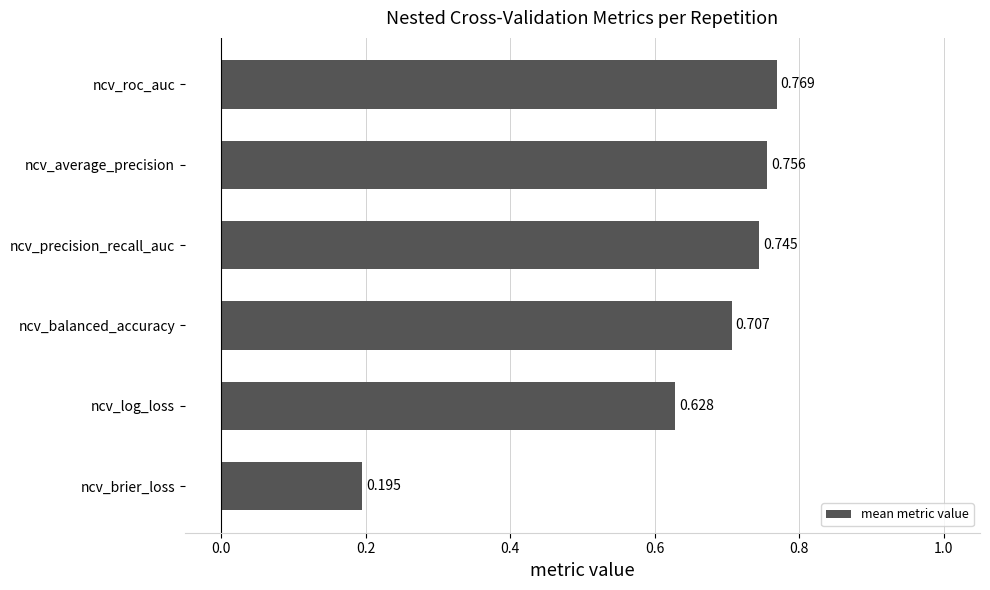

Where is the data nearest to the value 0?

ncv_brier_loss